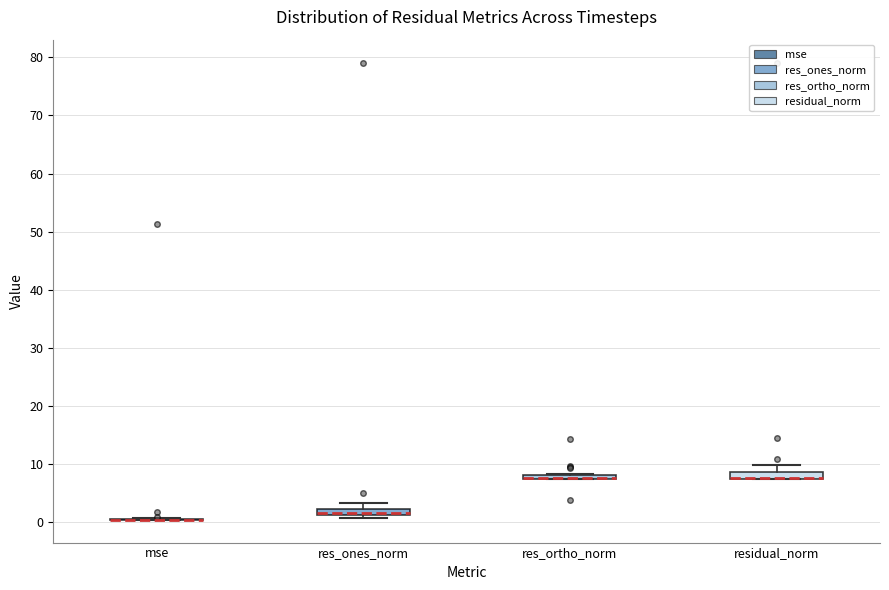

Where is the upper edge of the box for res_ortho_norm on the y-axis? The values are not printed on the chart, so give them approximately, as read against the axis.

8